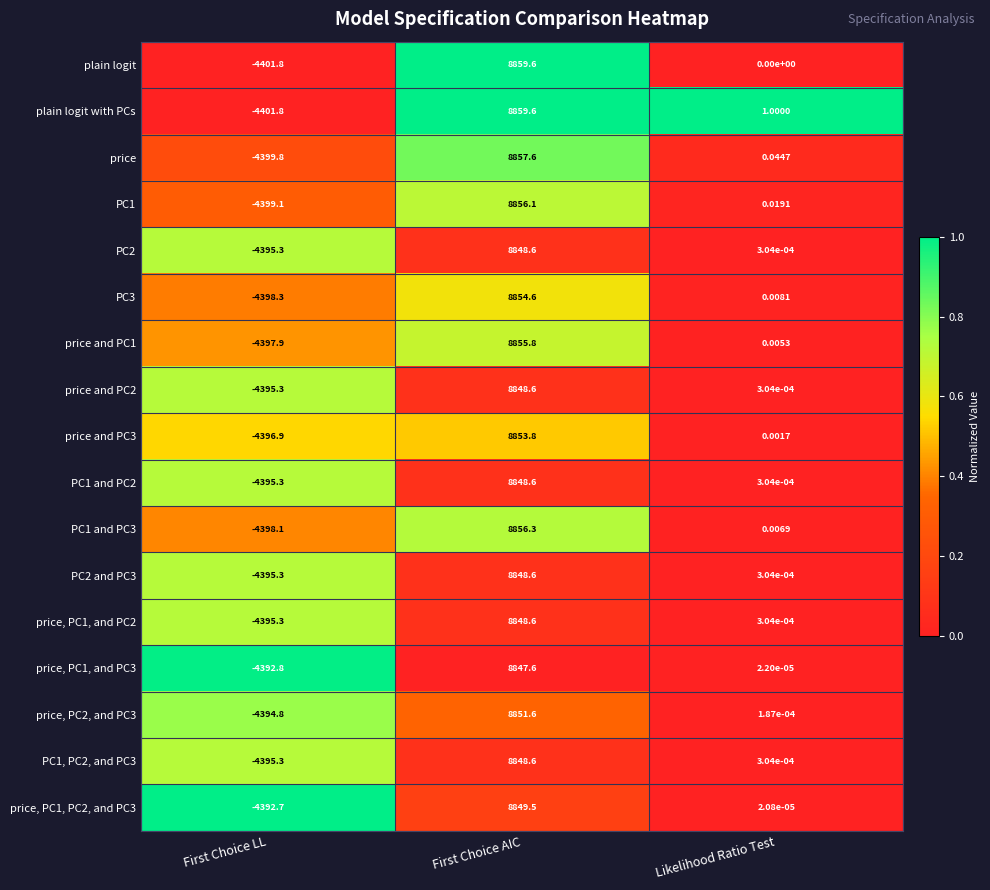

Which series changed the most between First Choice AIC and Likelihood Ratio Test?

plain logit